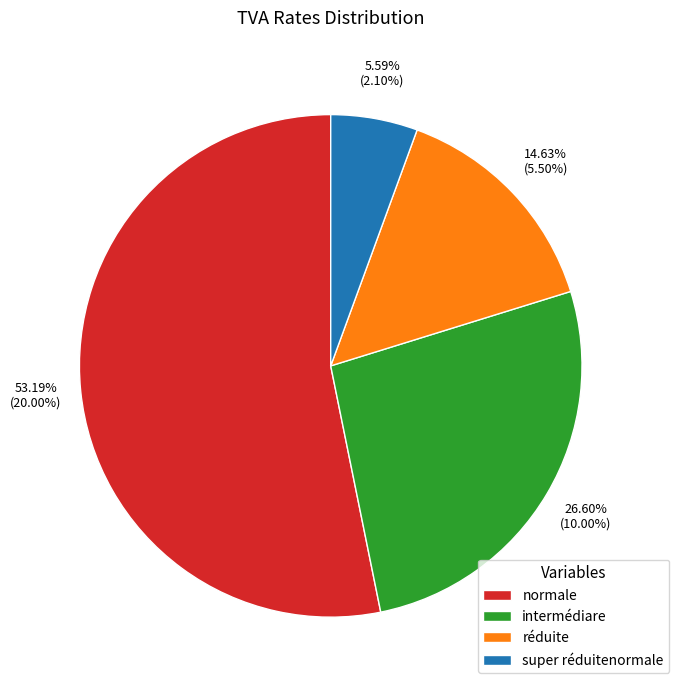

Which category accounts for the majority?

normale